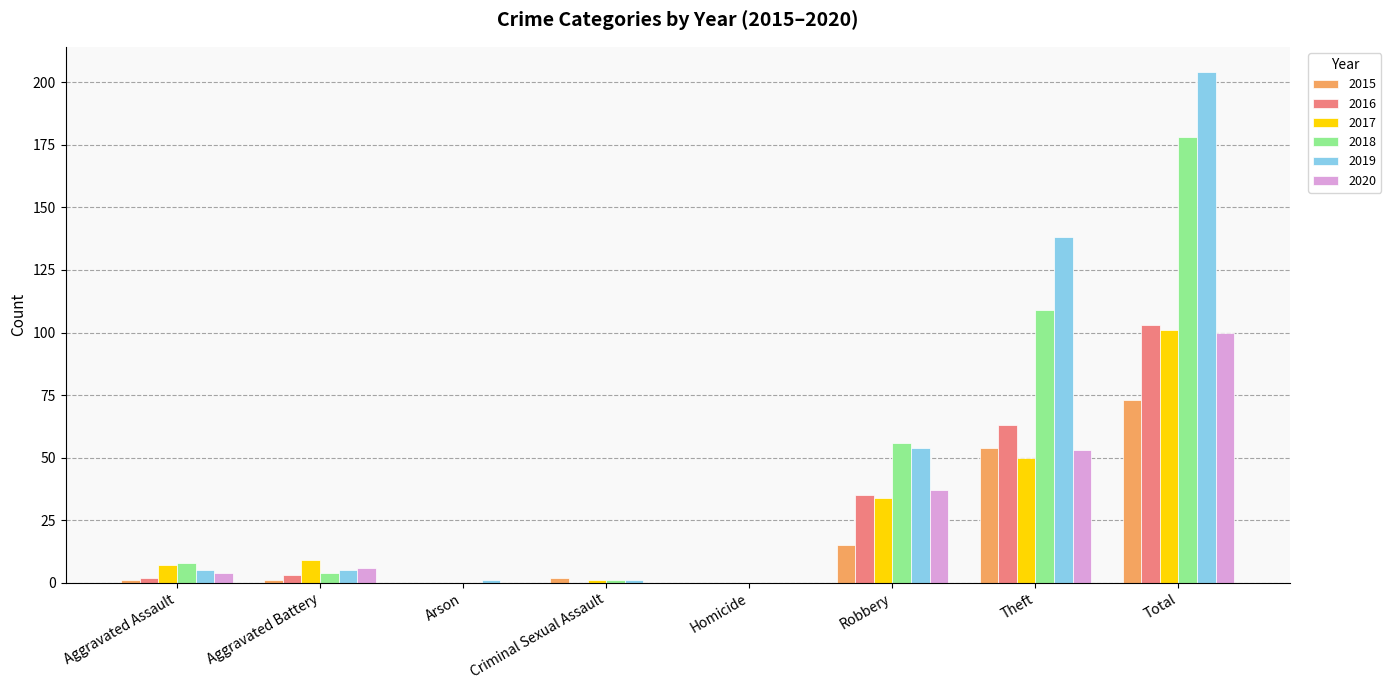

What is the spread (max minus min) of values at Aggravated Battery?

8